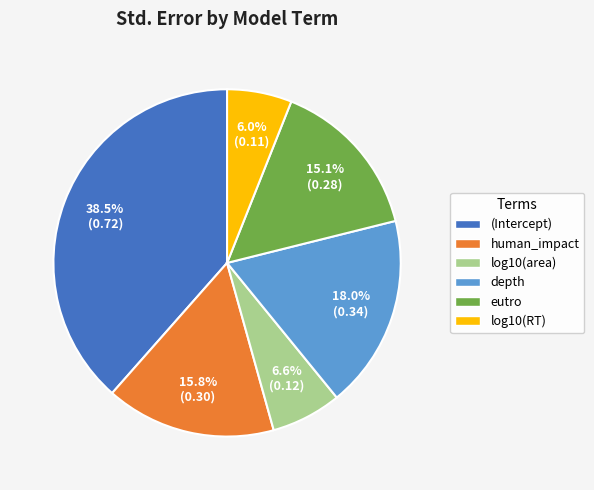

Combined, what portion of the pie is eutro and human_impact?

30.9%